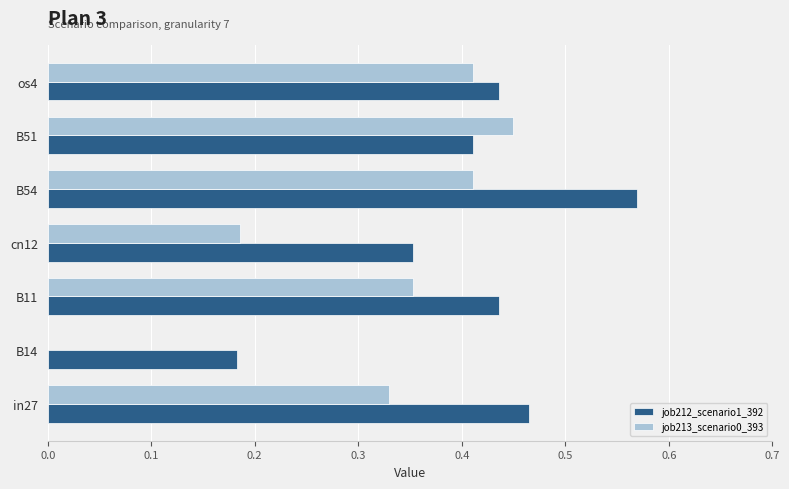

At which category is the sum across all series the highest?

B54